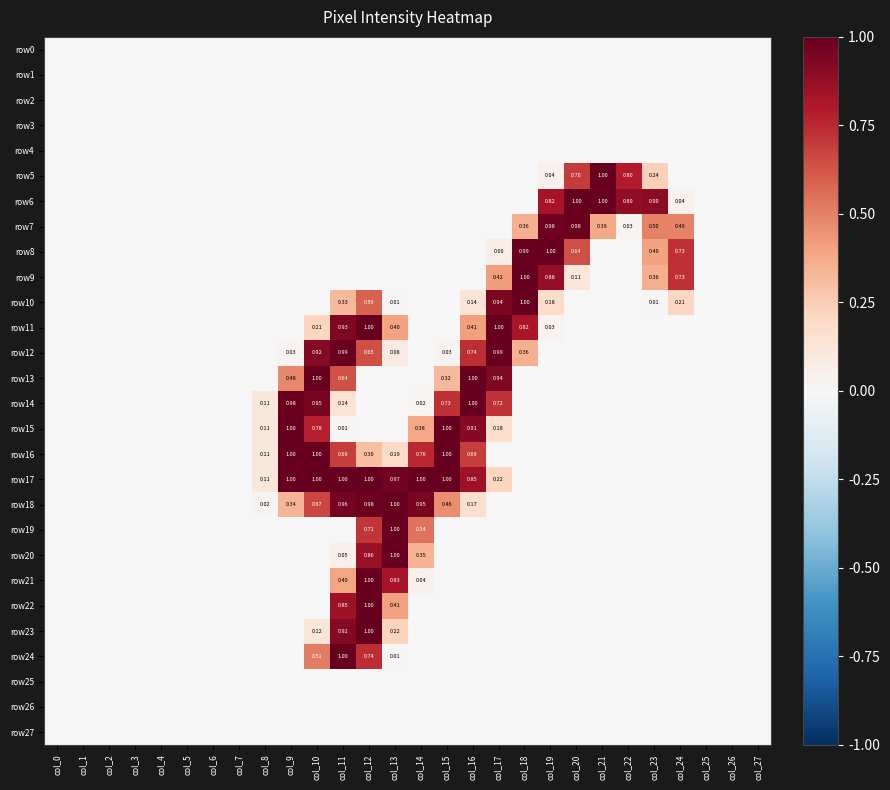

The value of row23 at col_14 is 0.0. True or false?

True